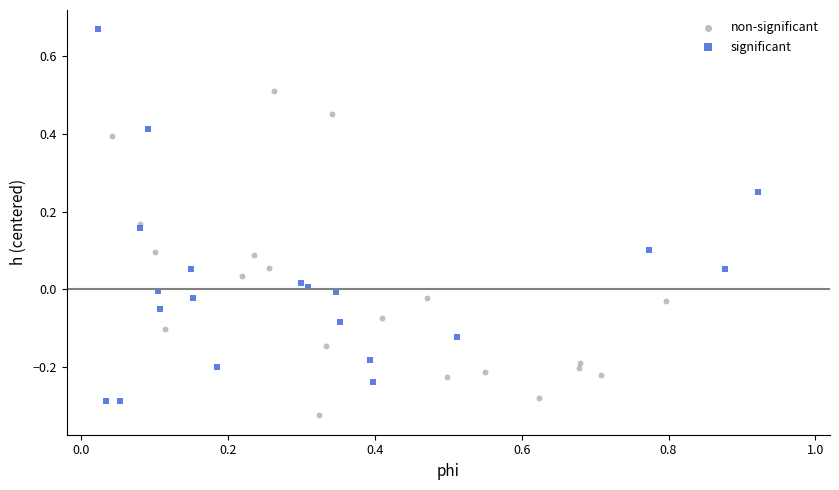

Which series has the widest spread of Y values?

significant